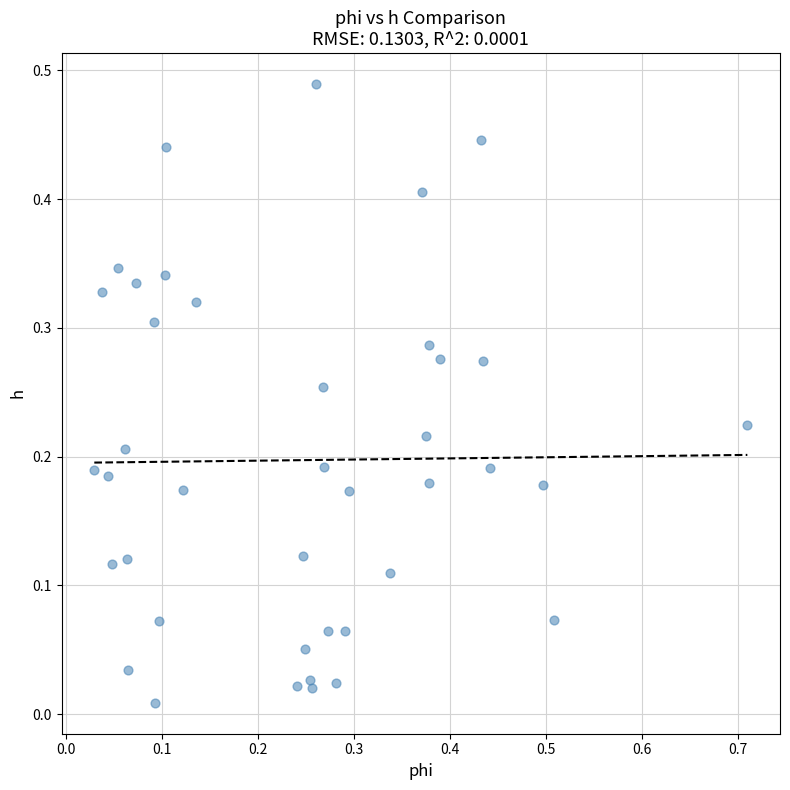

How many points are shown in the scatter plot?

40